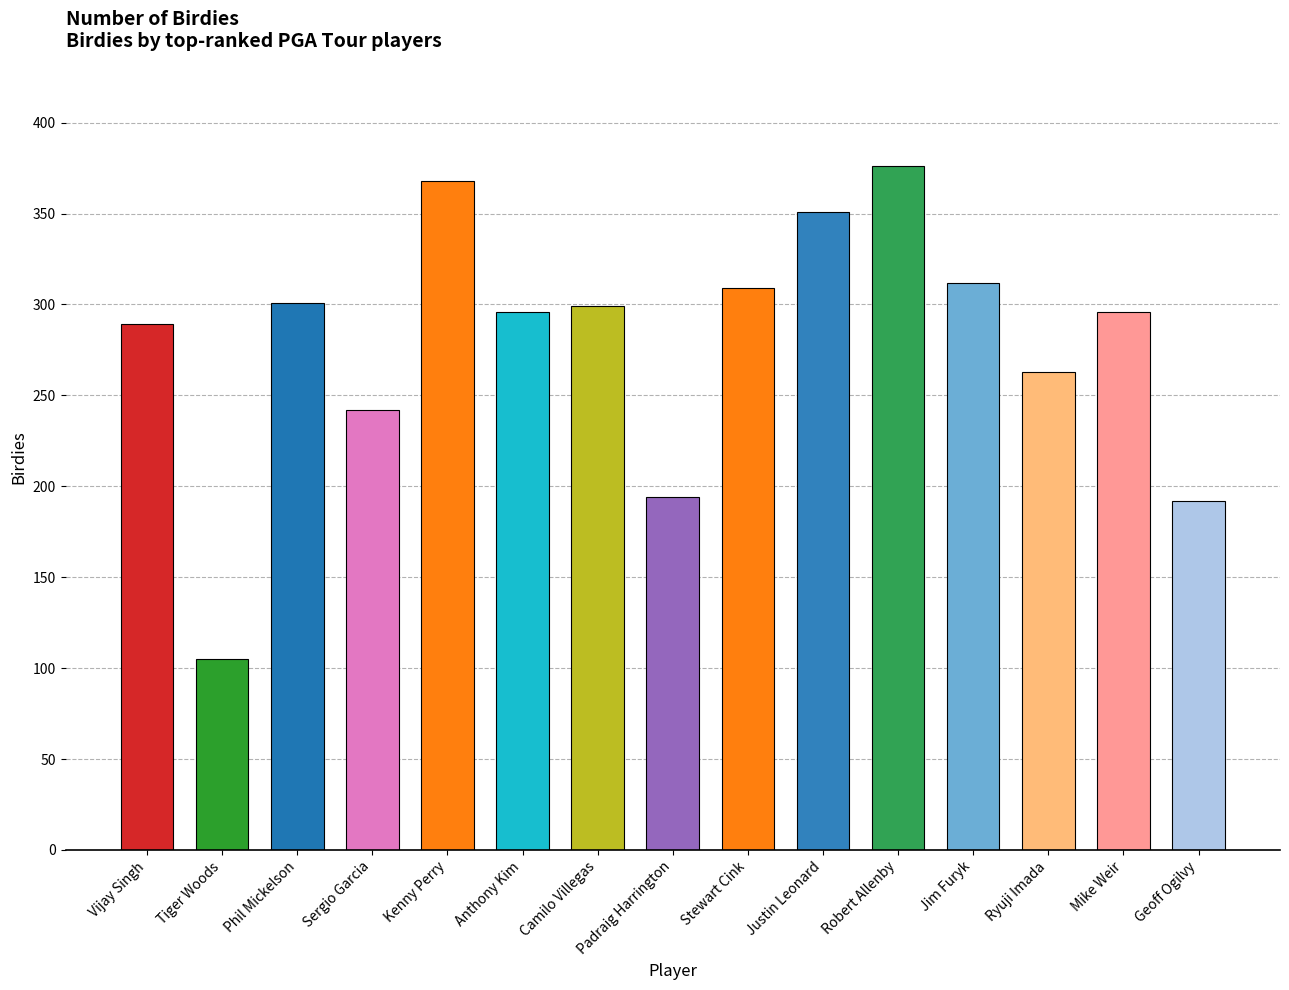

Reading left to right, transcribe all the data shown in this chart.

Vijay Singh=289	Tiger Woods=105	Phil Mickelson=301	Sergio Garcia=242	Kenny Perry=368	Anthony Kim=296	Camilo Villegas=299	Padraig Harrington=194	Stewart Cink=309	Justin Leonard=351	Robert Allenby=376	Jim Furyk=312	Ryuji Imada=263	Mike Weir=296	Geoff Ogilvy=192